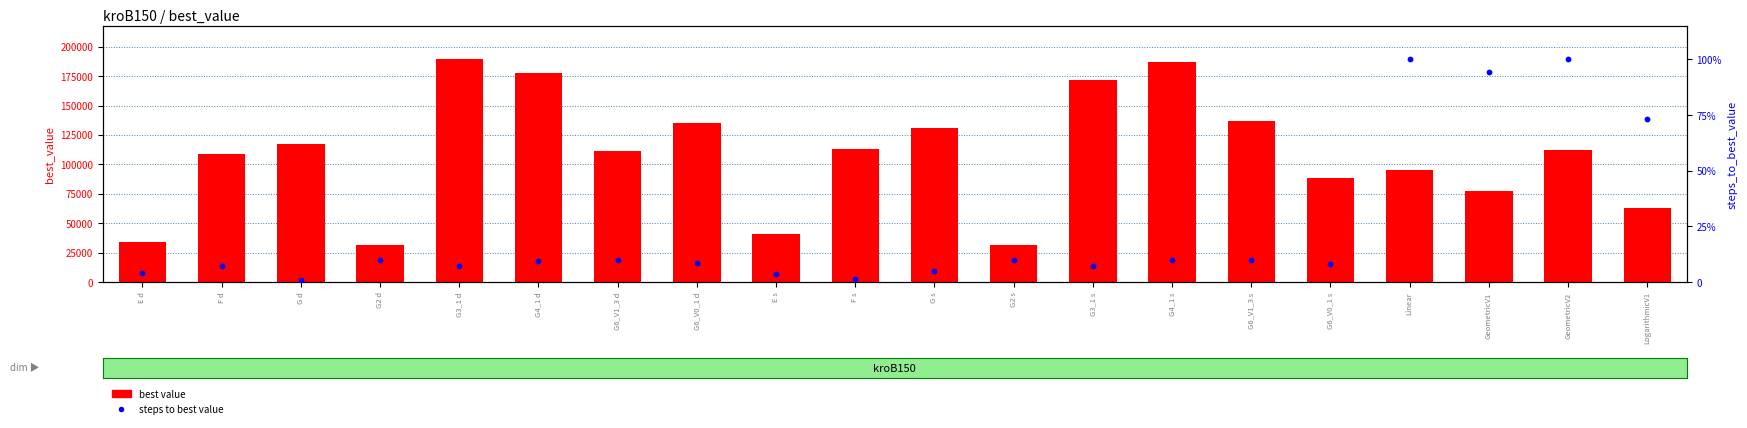

What are all the series names shown in the legend?

best value, steps to best value